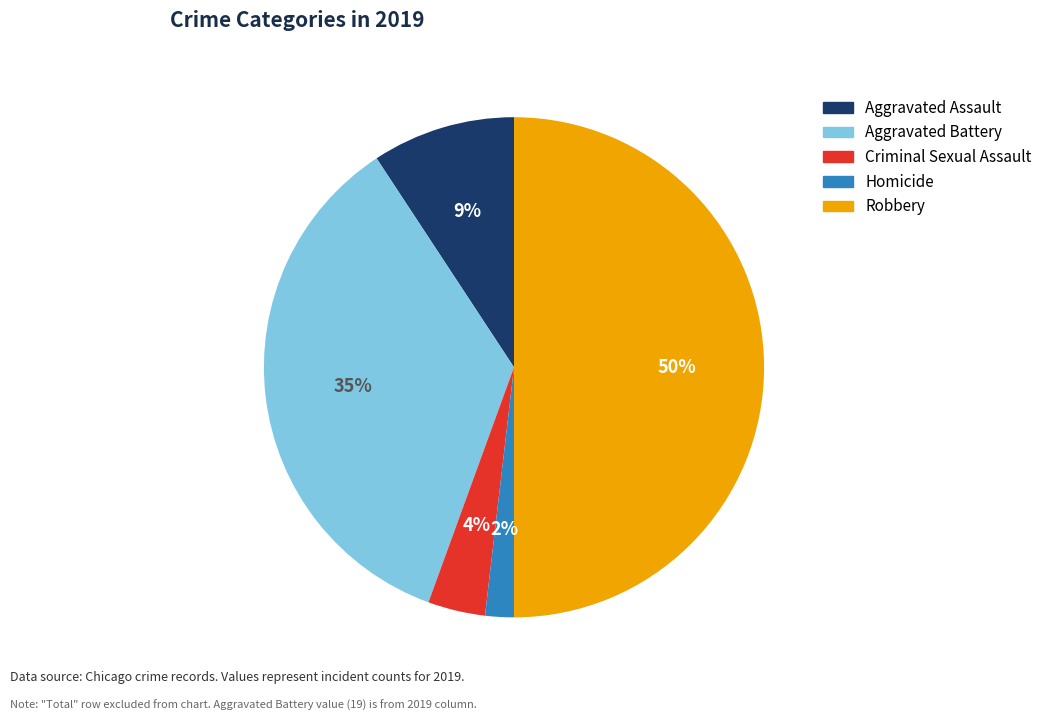

Which slice is the smallest?

Homicide